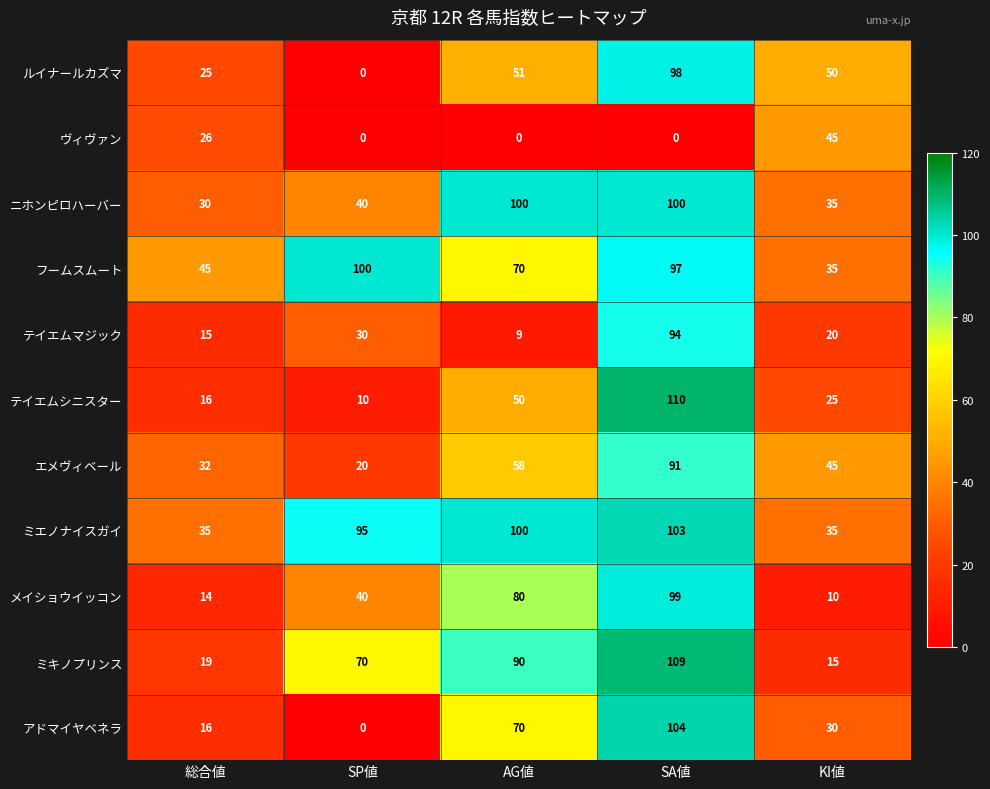

At which label does アドマイヤベネラ first exceed 30?

AG値